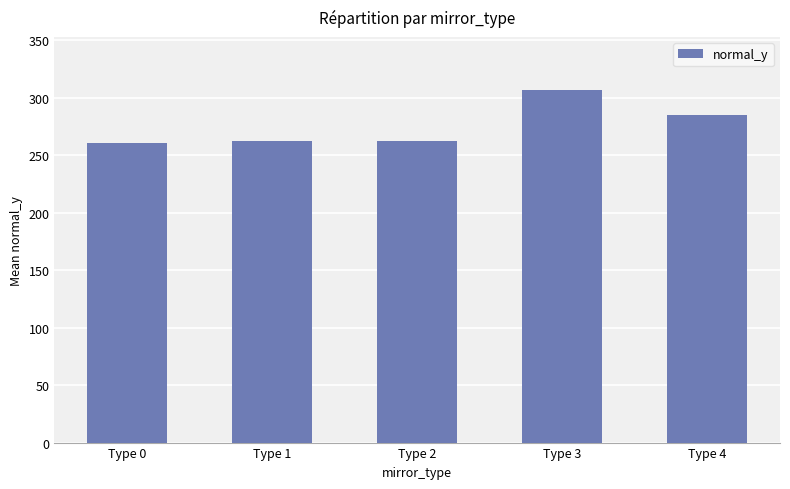

Between Type 1 and Type 3, which is larger?

Type 3